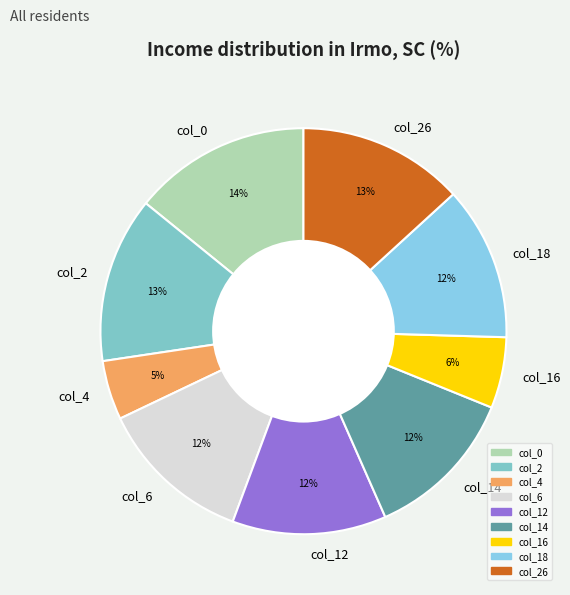

Which has a higher value, col_18 or col_4?

col_18